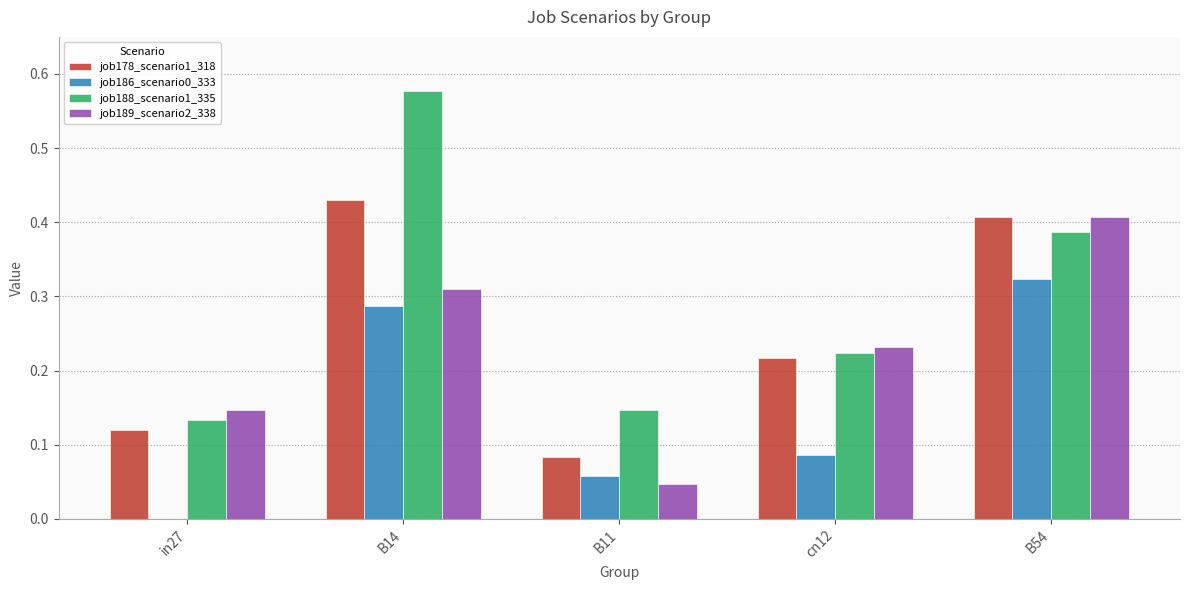

Which category has the highest value in the job189_scenario2_338 series?

B54